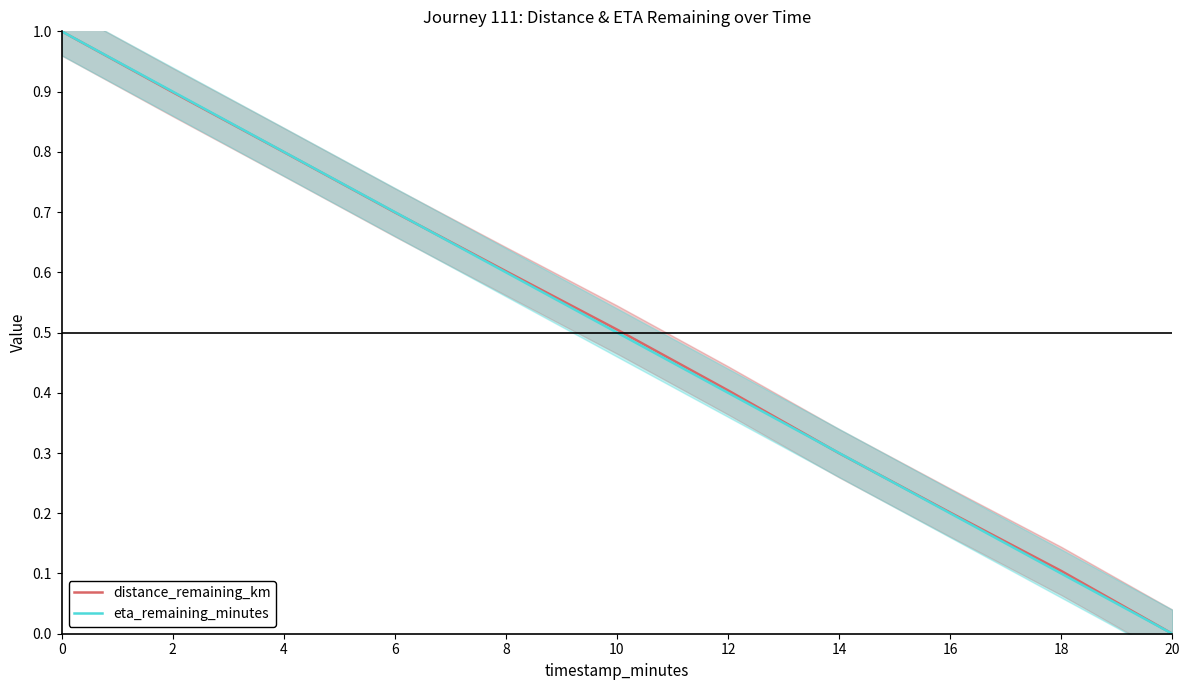

At 10, list the series in order from smallest to largest.

eta_remaining_minutes, distance_remaining_km